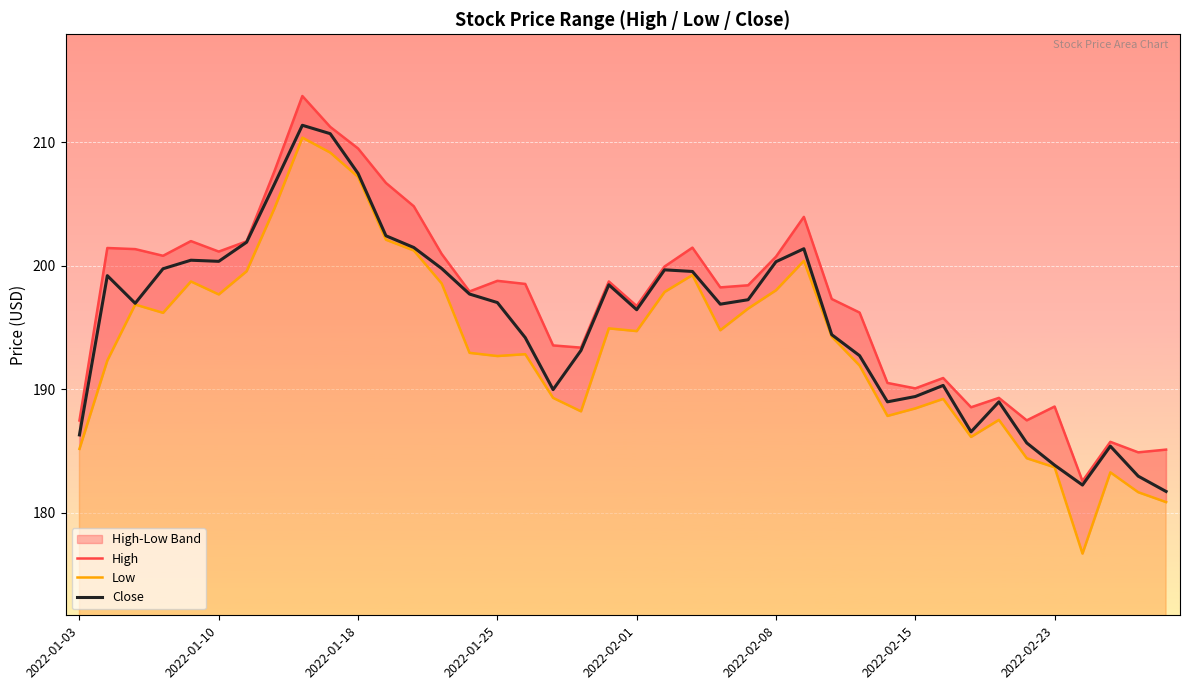

What is the difference between the Close values at 12 and 39?

19.8